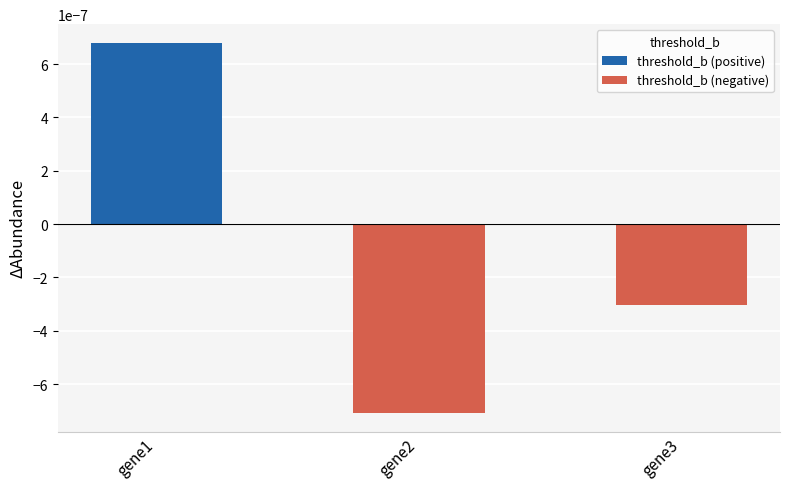

Between gene2 and gene3, which is larger?

gene3